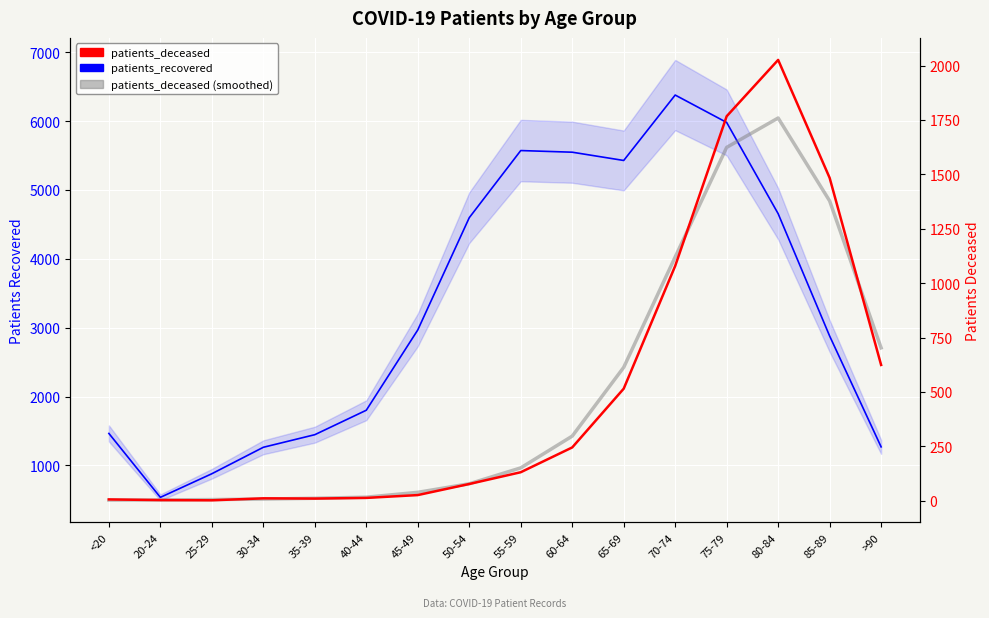

The value of patients_deceased at 60-64 is 245. True or false?

True